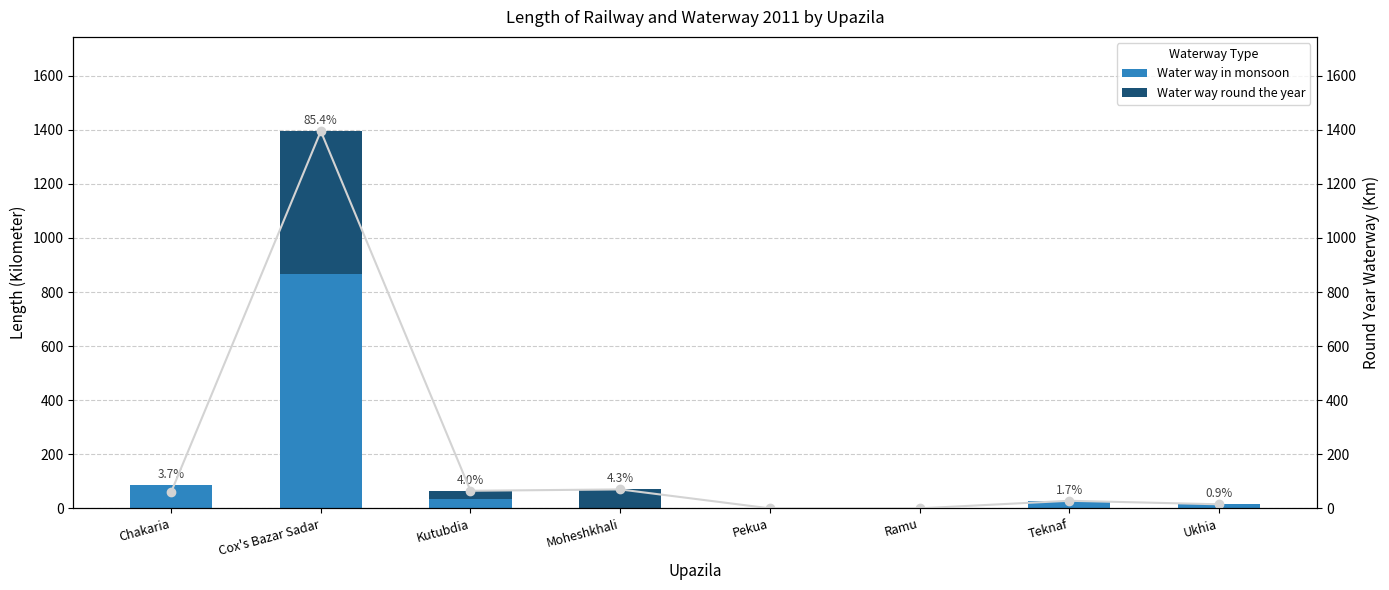

How many data points in Water way in monsoon are less than 28?

4